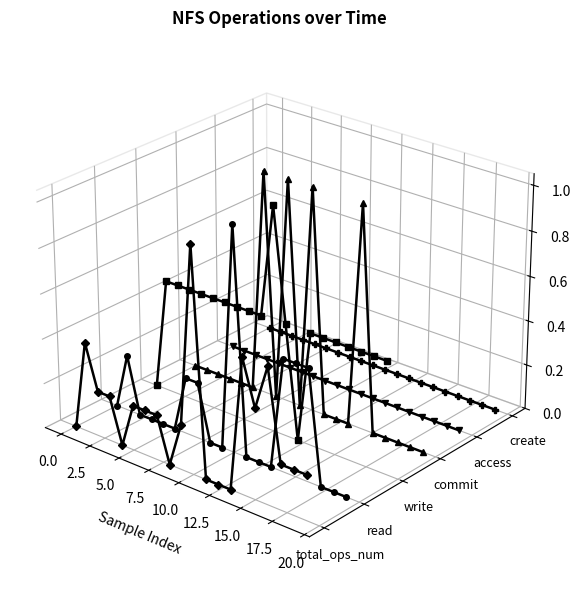

What is the label of the 4th point from the left?

5.0